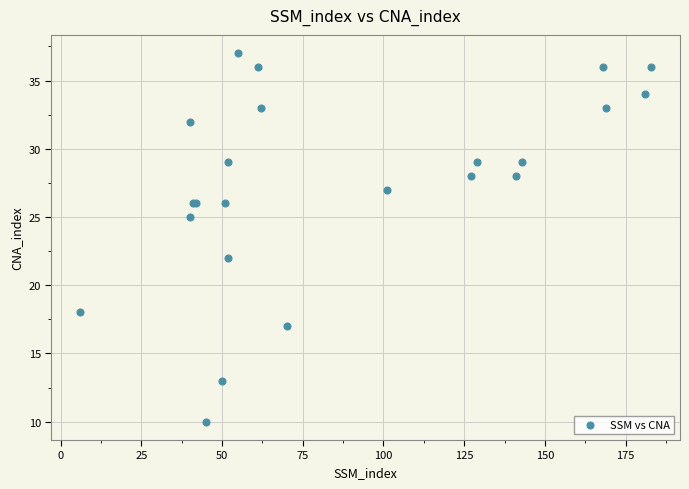

What Y value in the scatter plot is closest to 23?

22